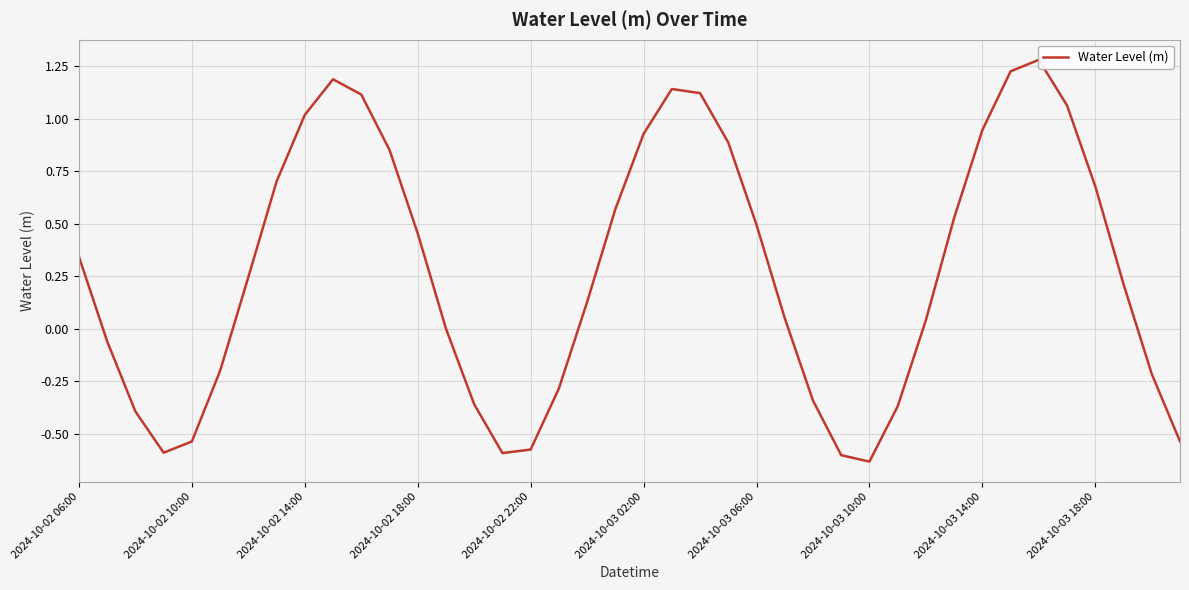

What is the greatest value displayed?

1.3